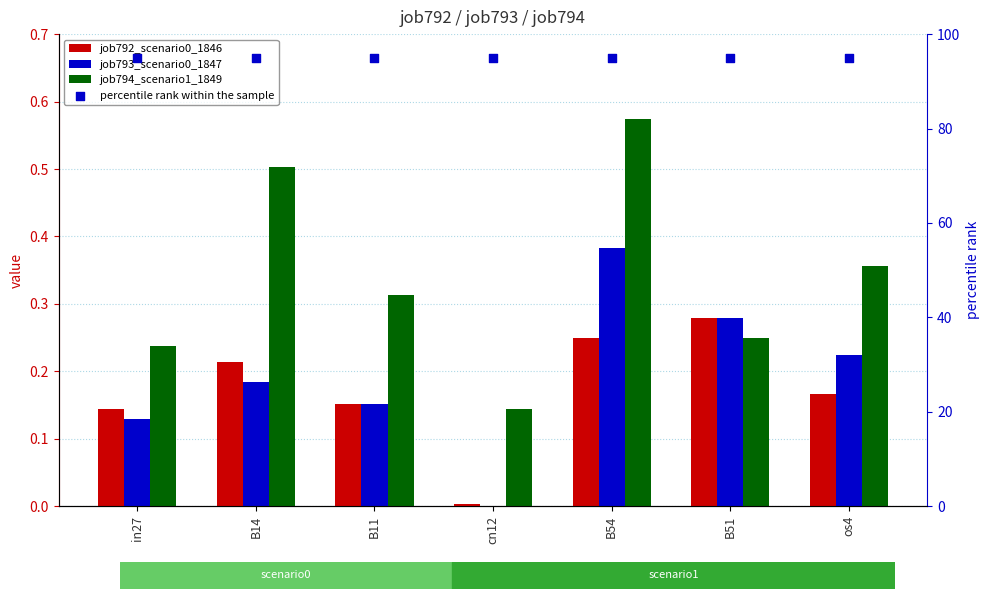

Which series contains the lowest Y value?

job793_scenario0_1847